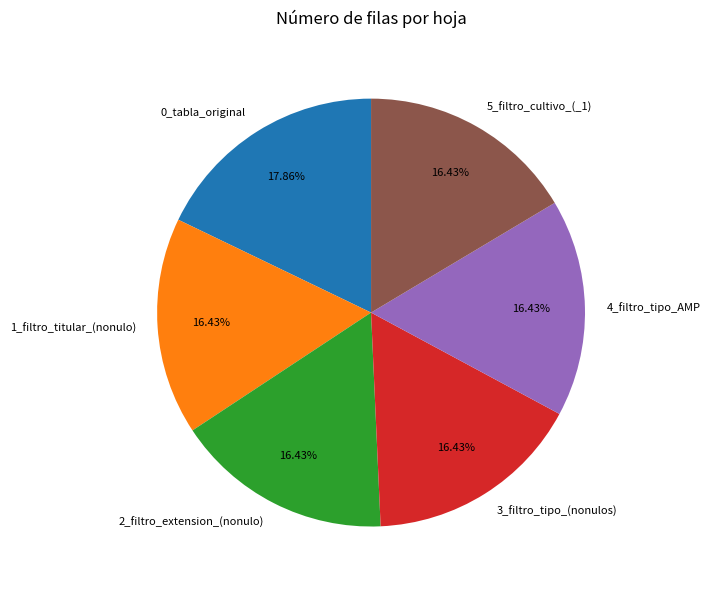

Which slice is the largest?

0_tabla_original